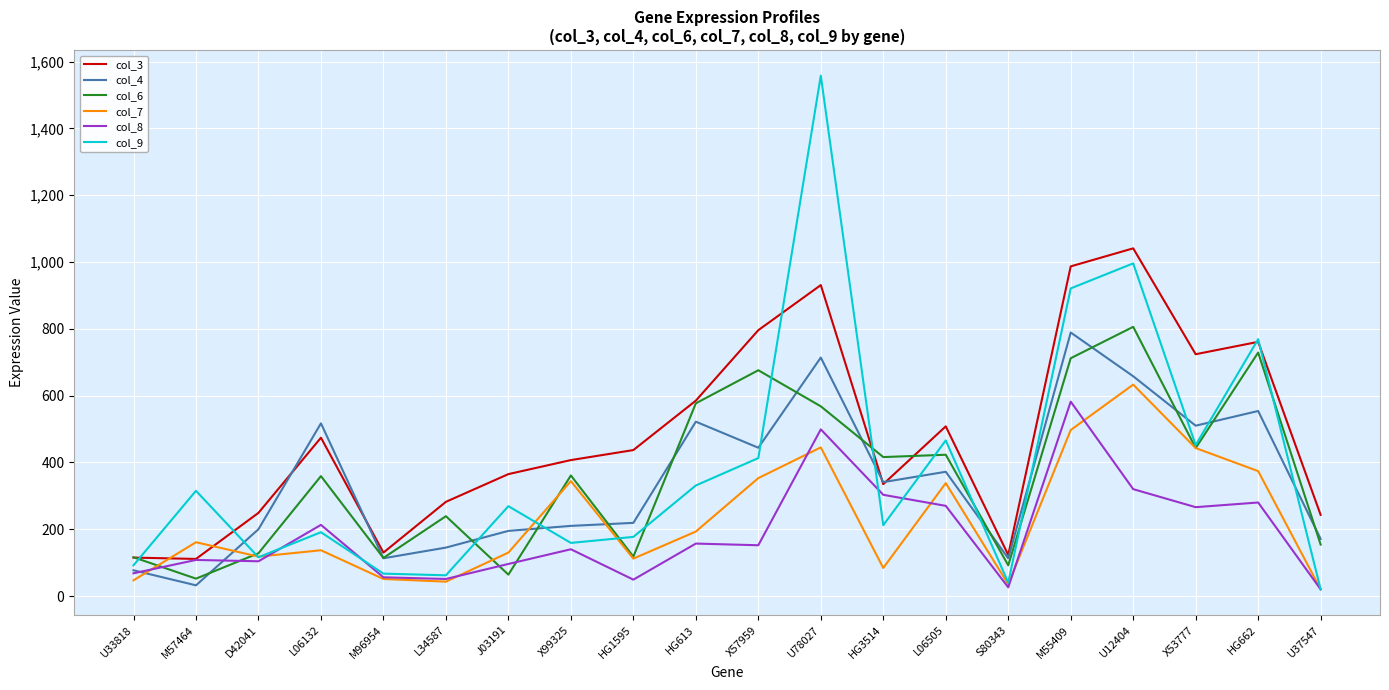

What is the total value across all series at U12404?

4454